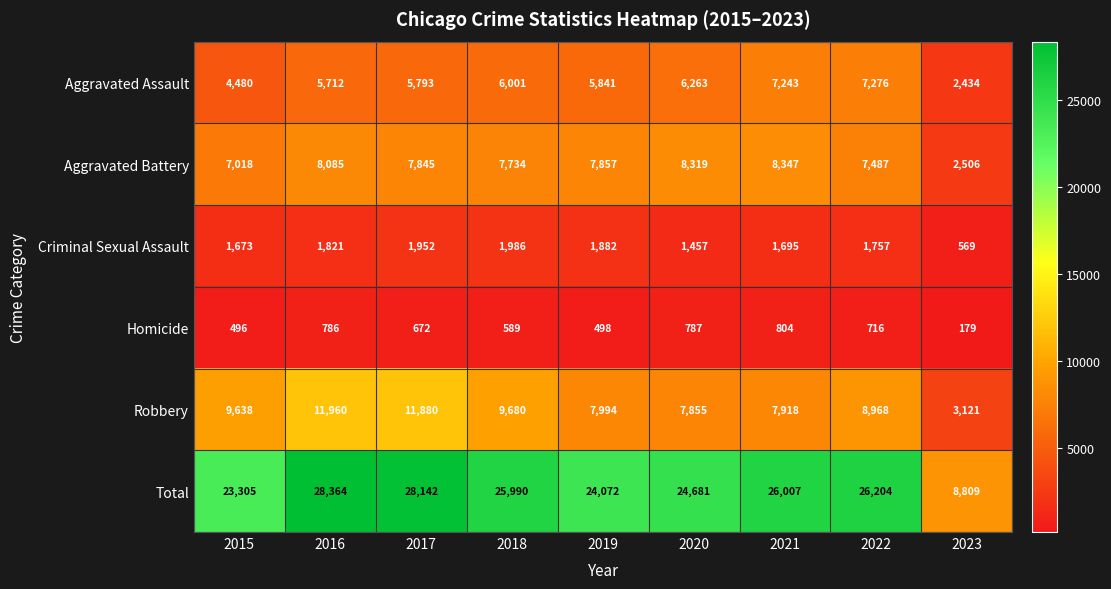

Between 2017 and 2021, which series saw the biggest shift?

Robbery